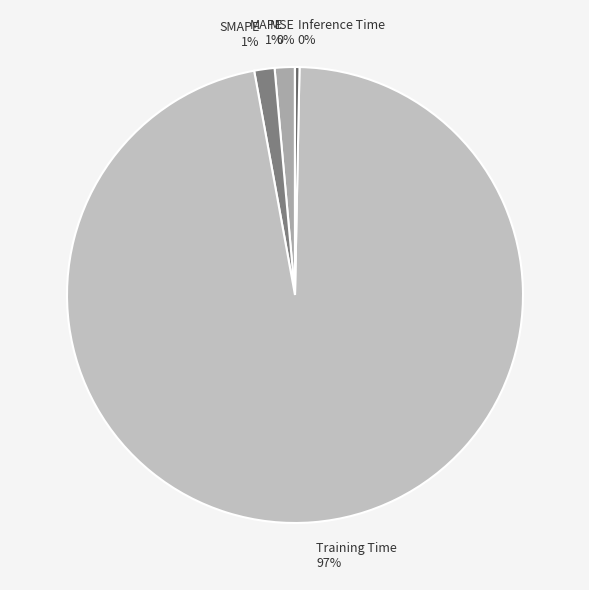

Which category has the biggest portion of the pie?

Training Time